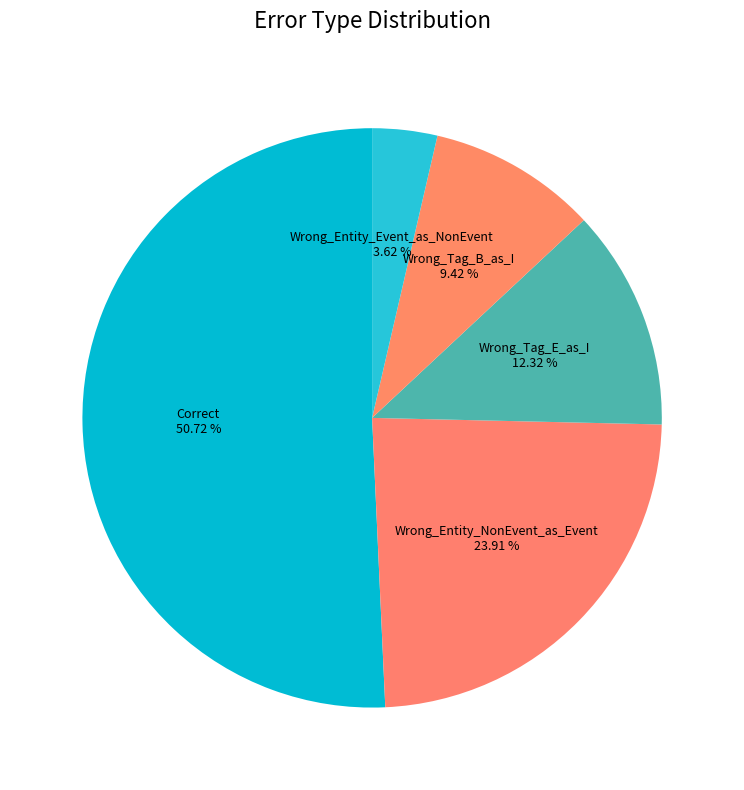

Combined, what portion of the pie is Wrong_Tag_B_as_I and Correct?

60.1%